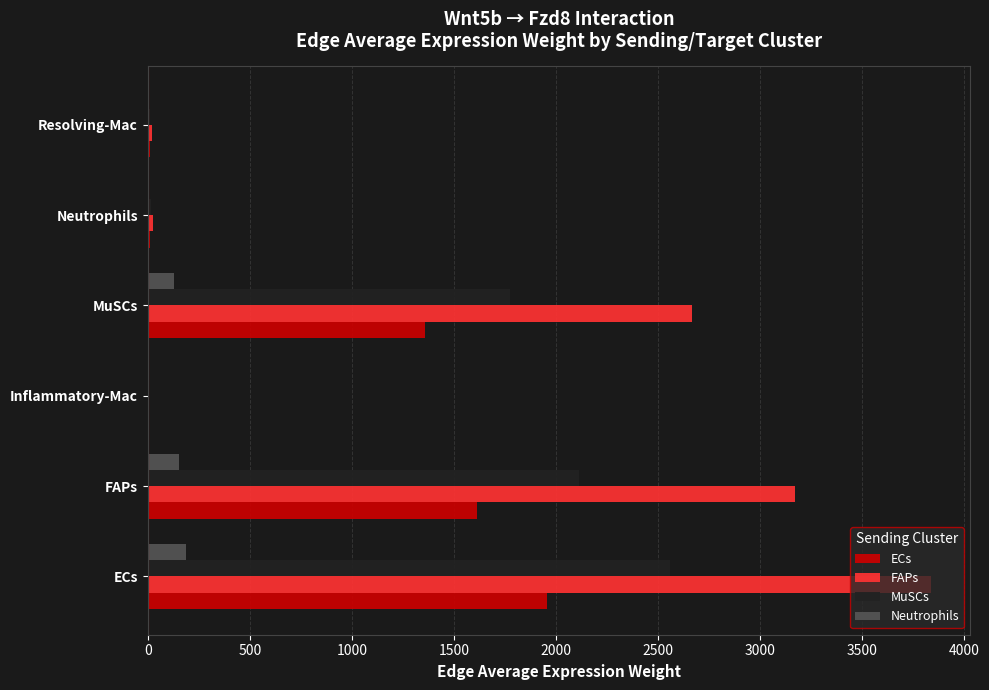

Which series has the largest total across all categories?

FAPs